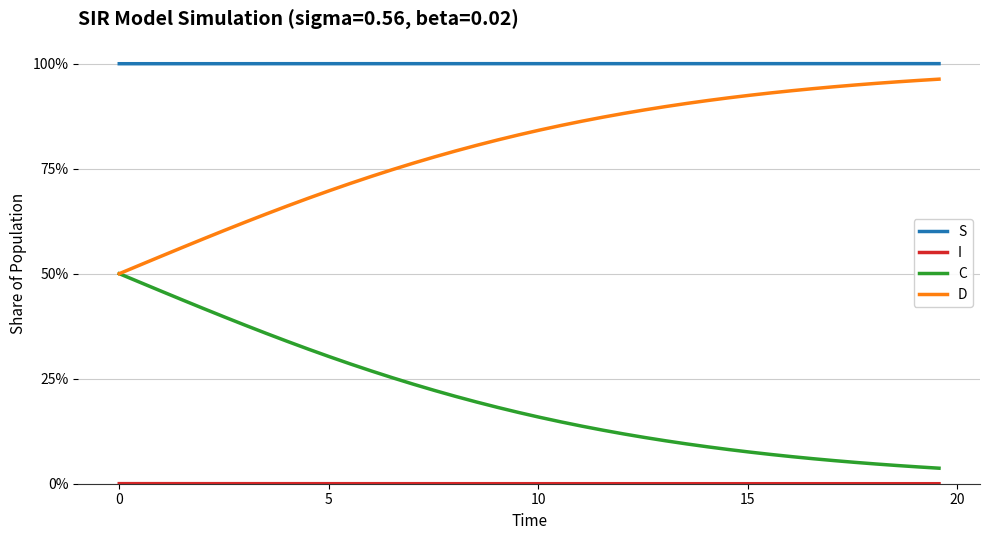

Does the chart display data point markers on the line(s)?

No